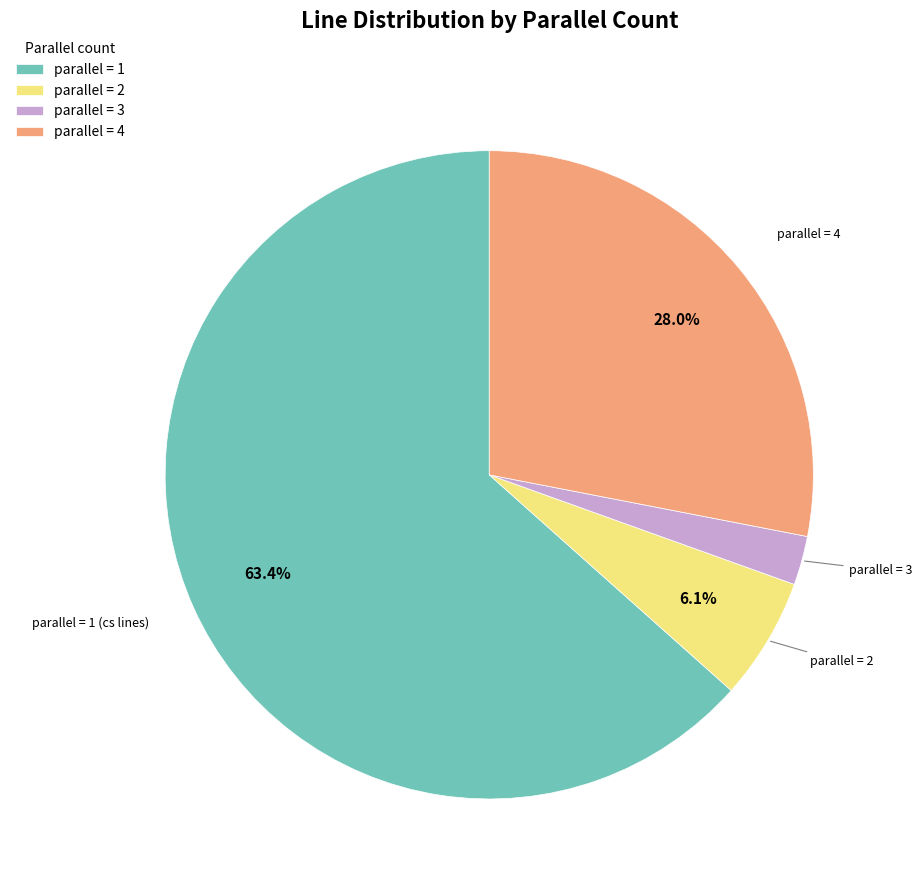

Which category accounts for the majority?

parallel = 1